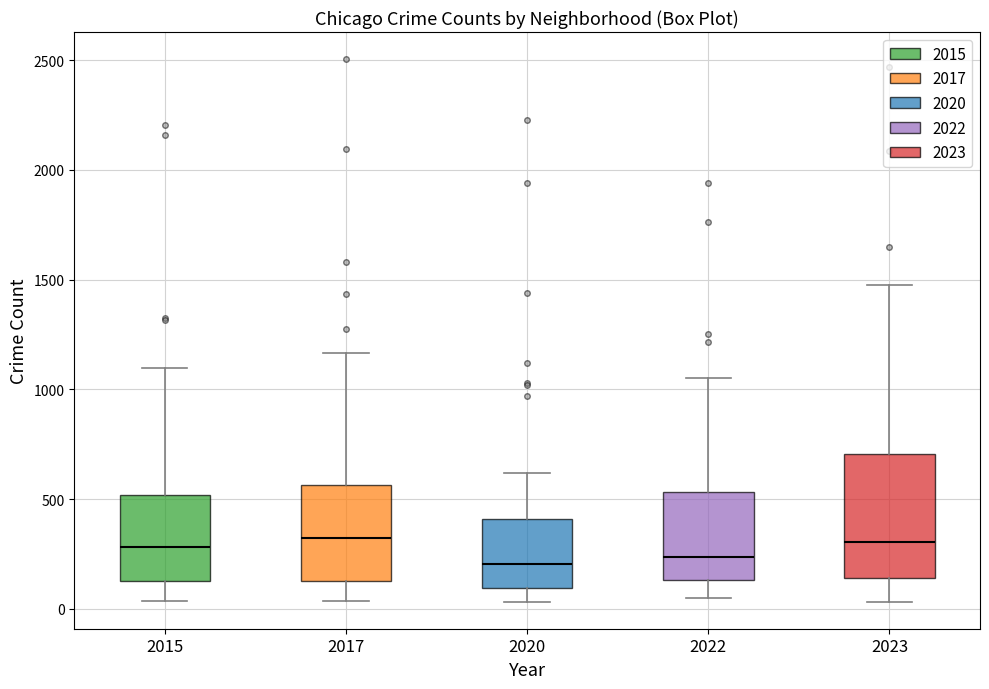

Reading left to right, transcribe this box plot: for each box, give where its median line is, the range the box spans, and where its two whiskers end, as read against the y-axis. The values are not printed on the chart, so give them approximately, as read against the axis.

2015: median 300, box 150 to 500, whiskers 50 to 1100
2017: median 300, box 150 to 550, whiskers 50 to 1150
2020: median 200, box 100 to 400, whiskers 50 to 600
2022: median 250, box 150 to 550, whiskers 50 to 1050
2023: median 300, box 150 to 700, whiskers 50 to 1500